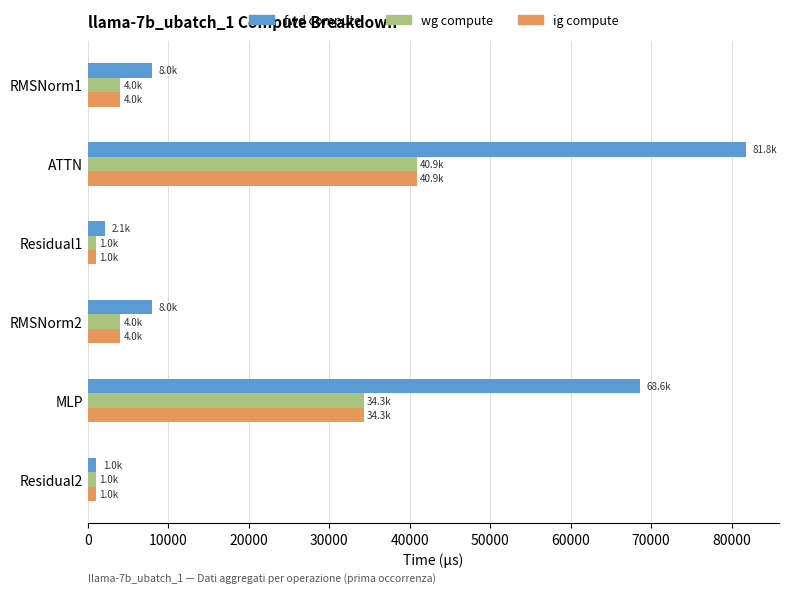

What is the sum of all ig compute values?

85305.6